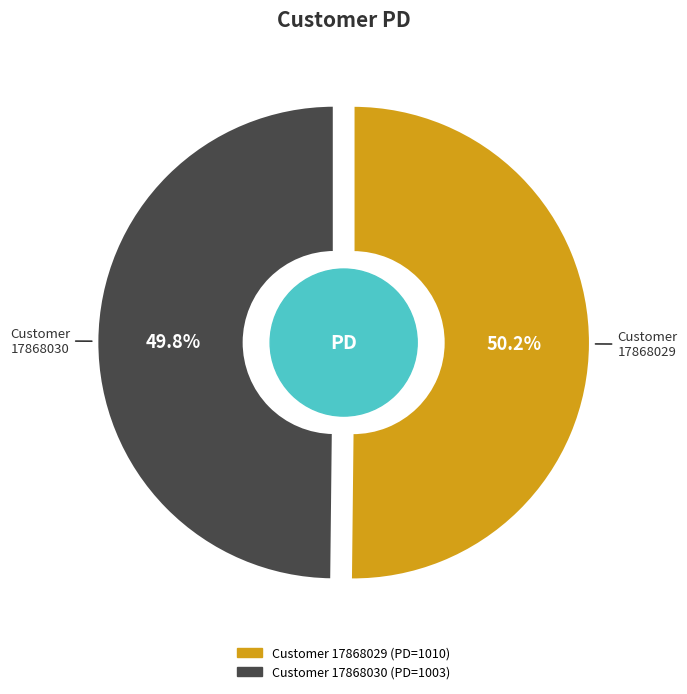

To the nearest percent, what portion does 17868030 represent?

50%